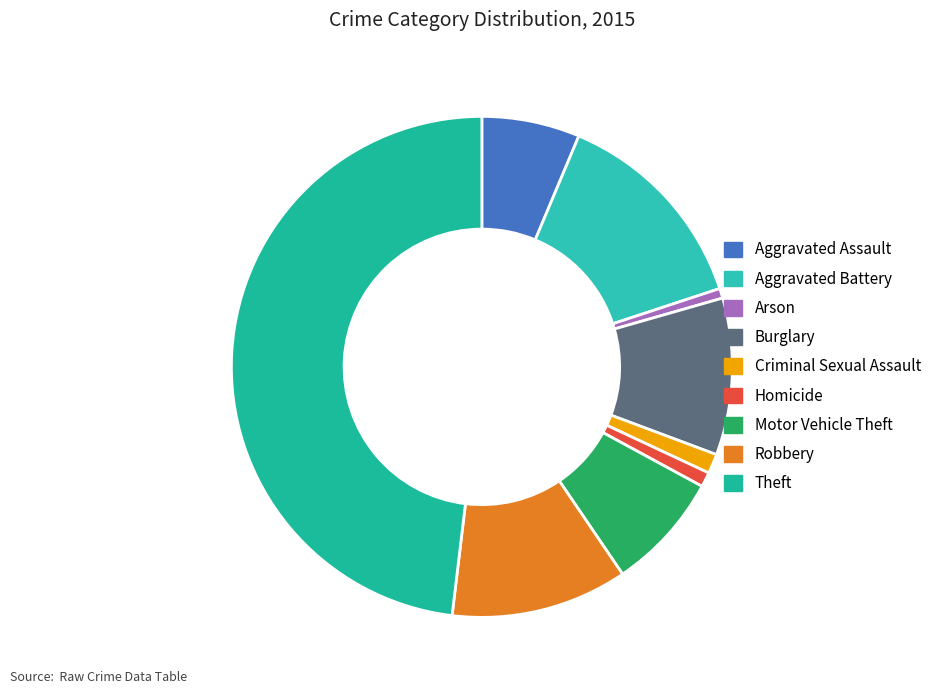

How many segments does this pie chart have?

9